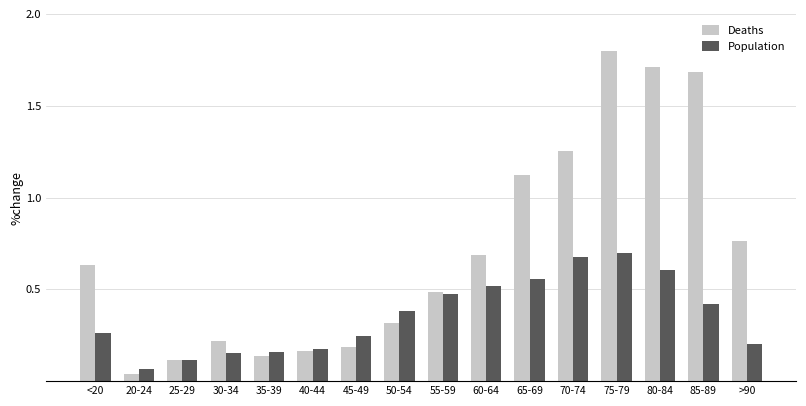

The Population series shows 0.0 at 35-39. True or false?

False